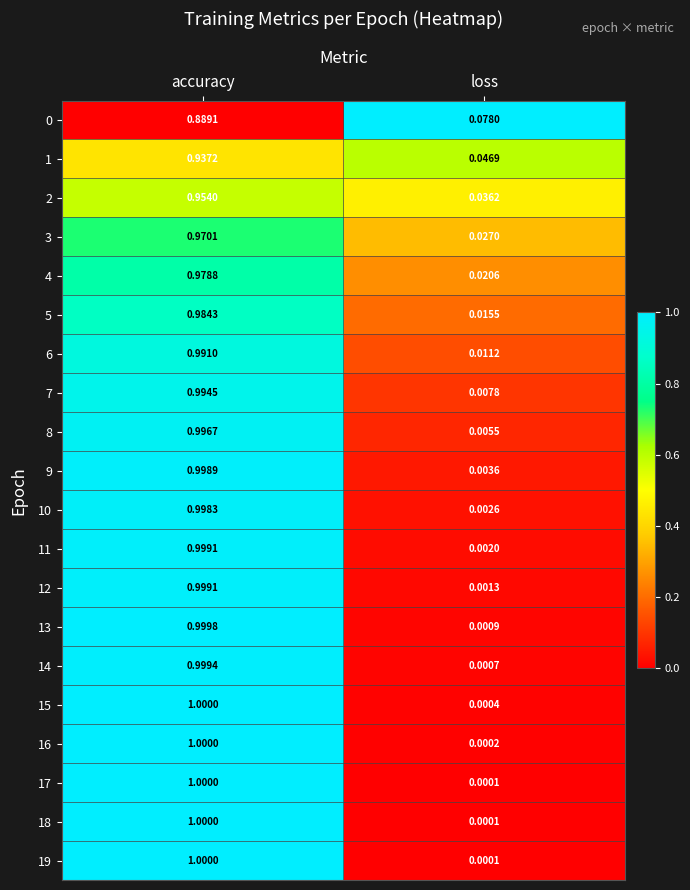

At which label does 10 reach its minimum?

loss